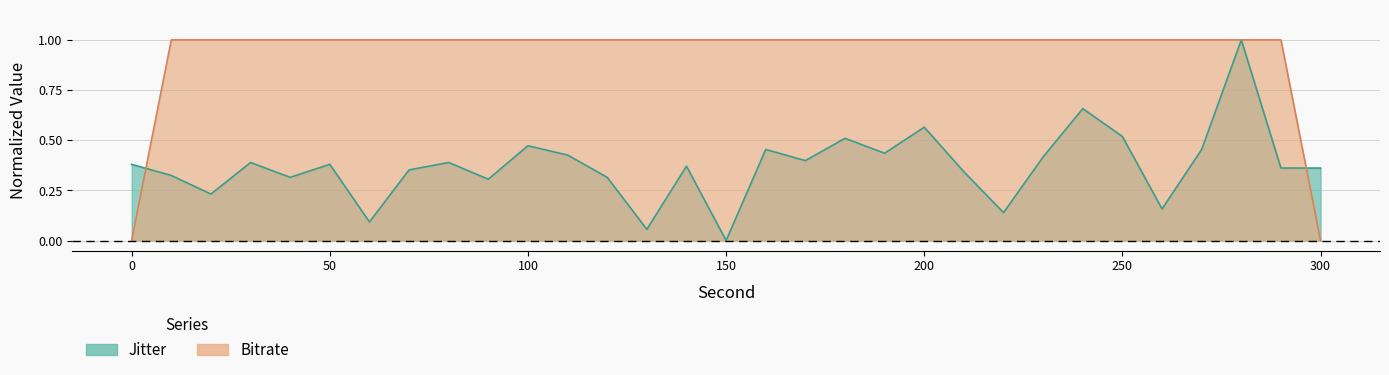

At how many categories does at least one series exceed 0?

31